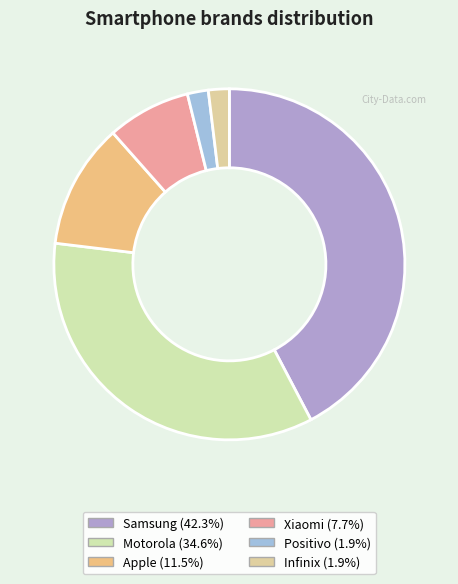

How many segments does this pie chart have?

6